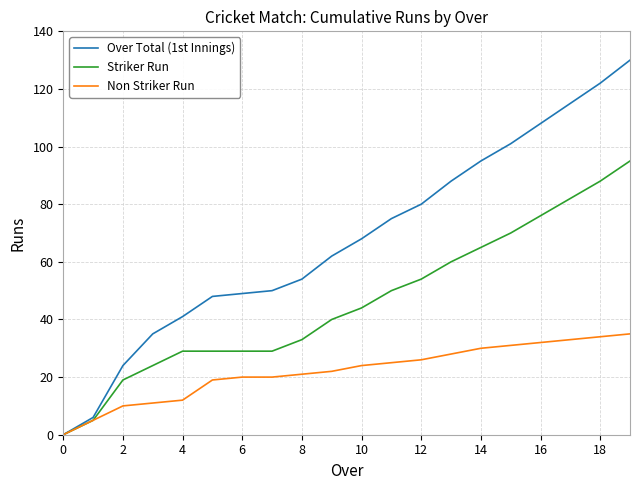

What is the average value of the Non Striker Run series?

22